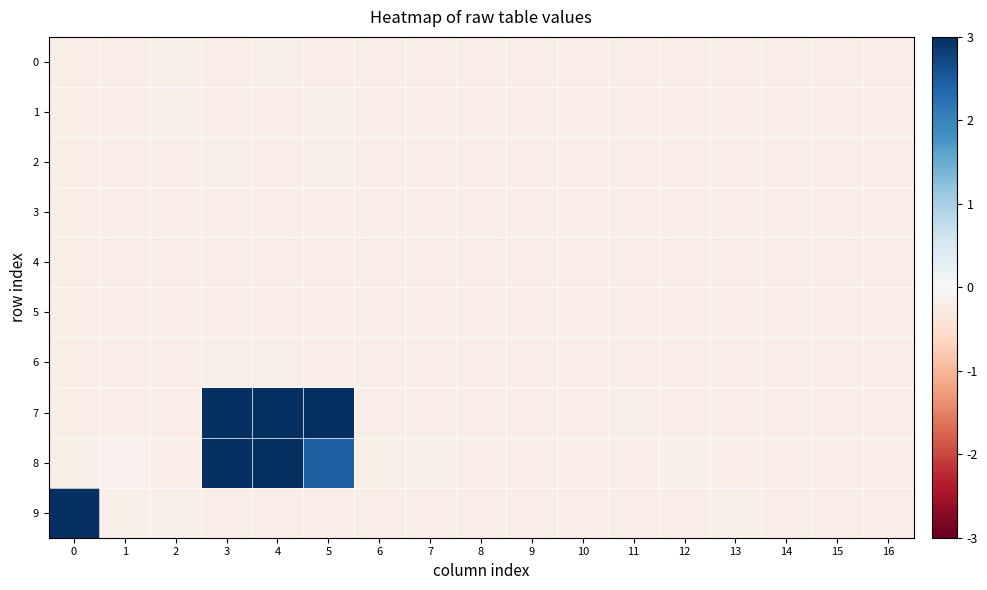

At which category does the chart reach its peak across all series?

4